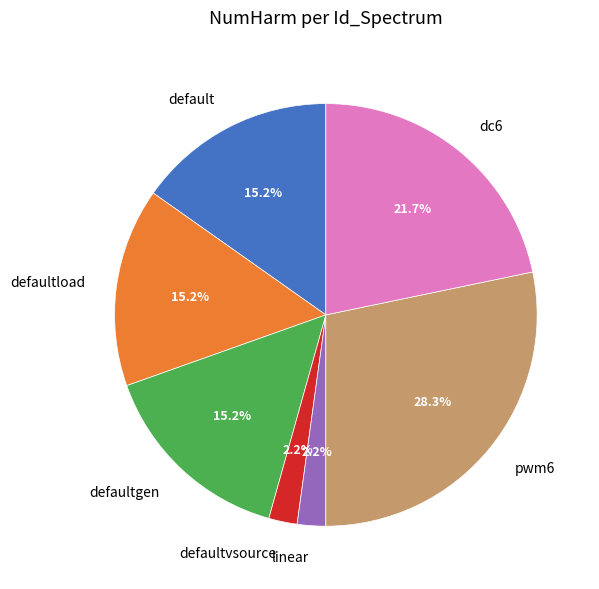

Which category has the biggest portion of the pie?

pwm6